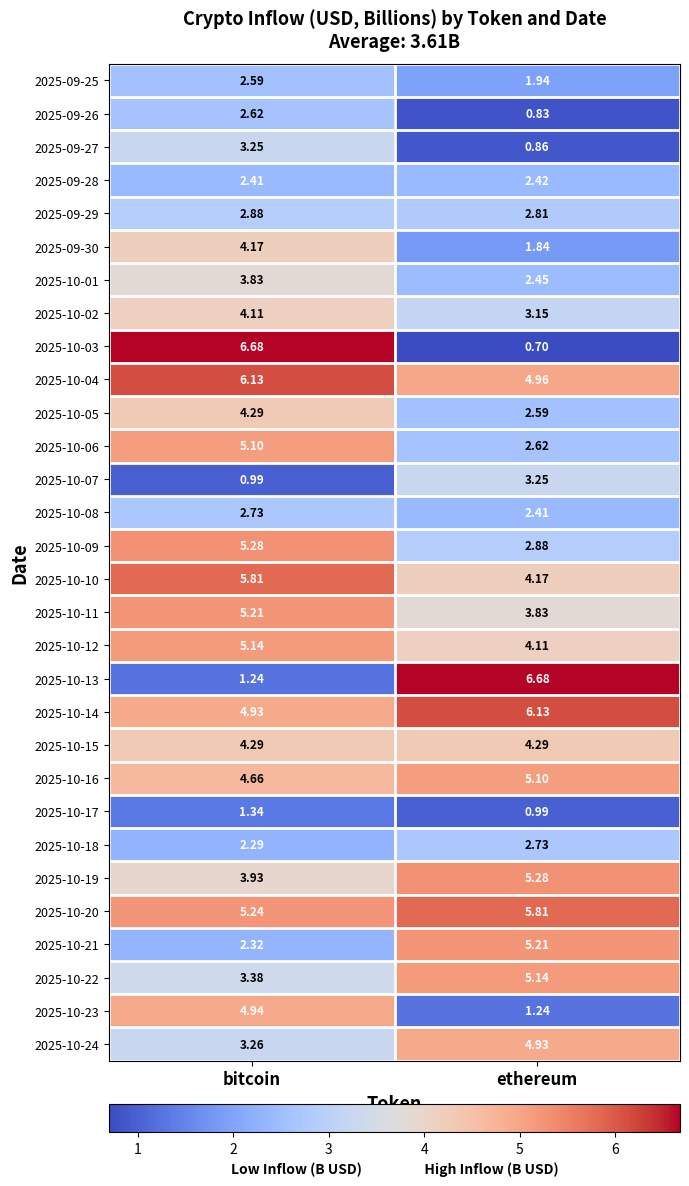

At which category is the sum across all series the highest?

bitcoin